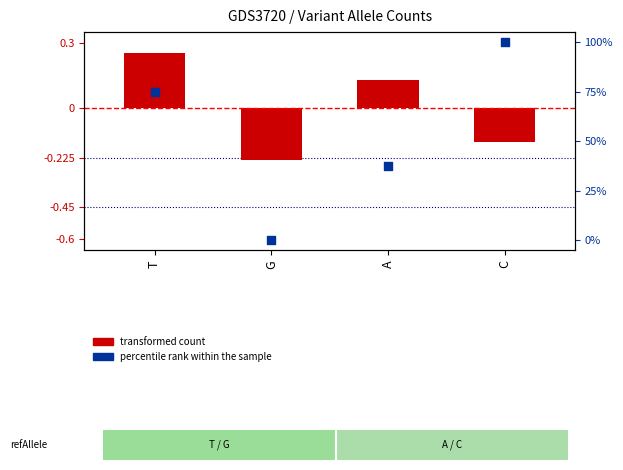

What is the total value across all series at A?

37.6